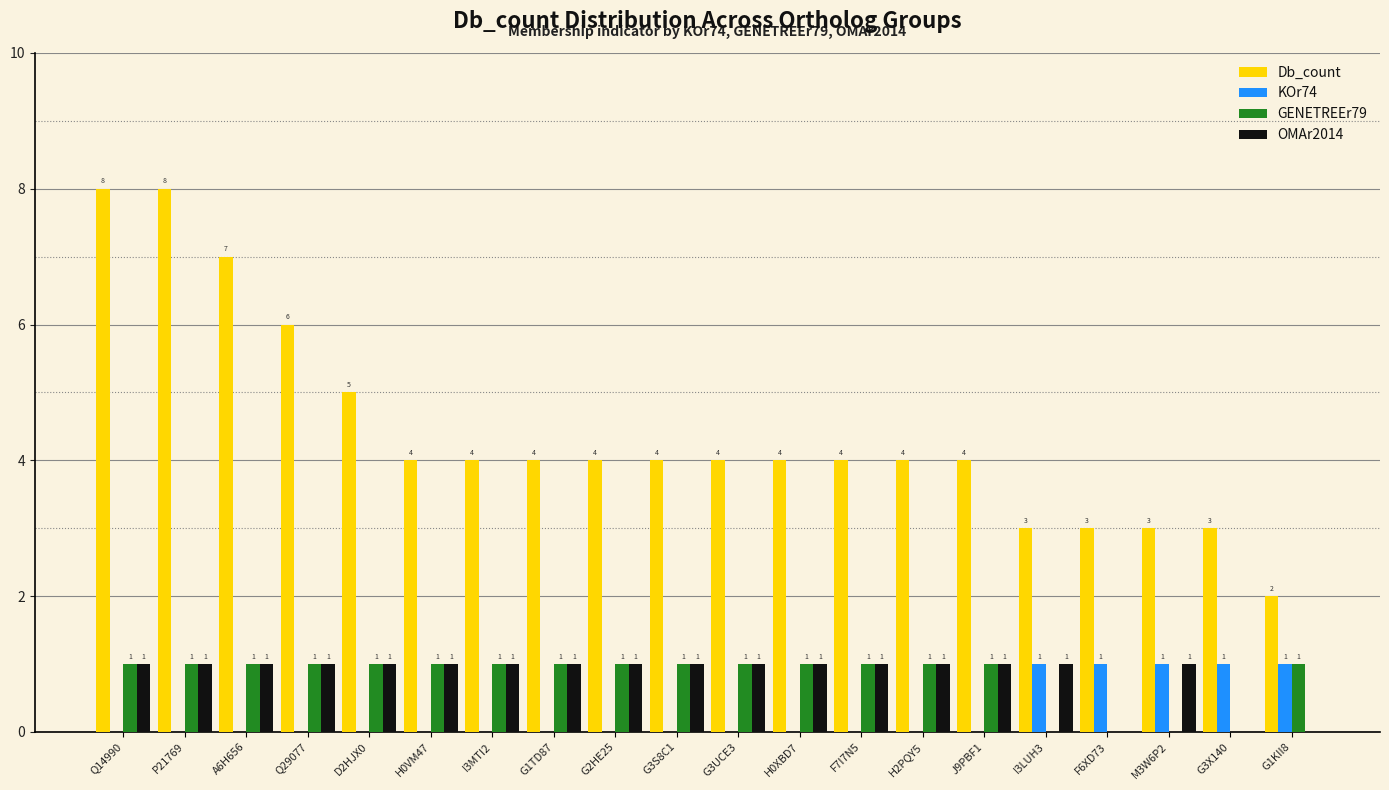

Which series has the largest total across all categories?

Db_count